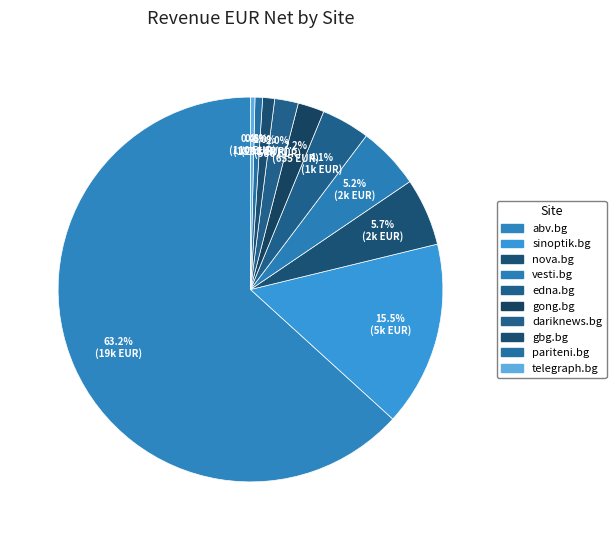

Count the number of slices in the pie.

10